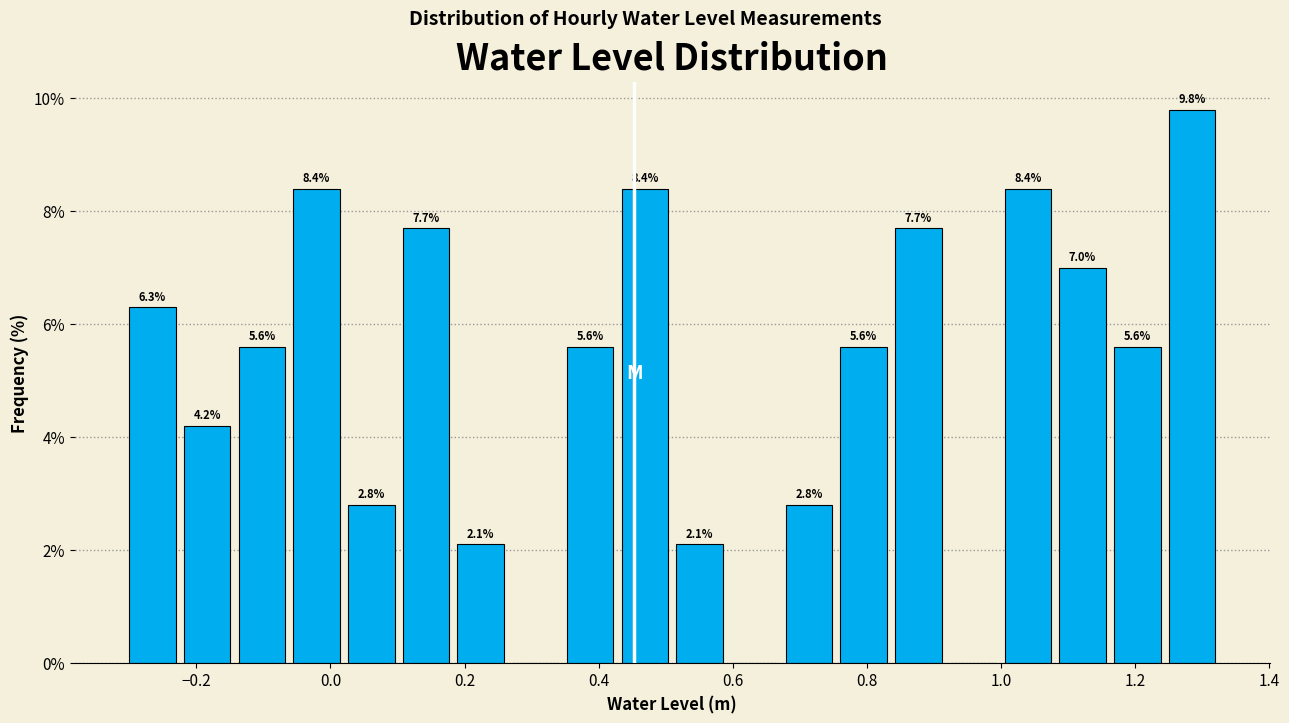

Over which range of the x-axis is the bar tallest?

1.24 to 1.32